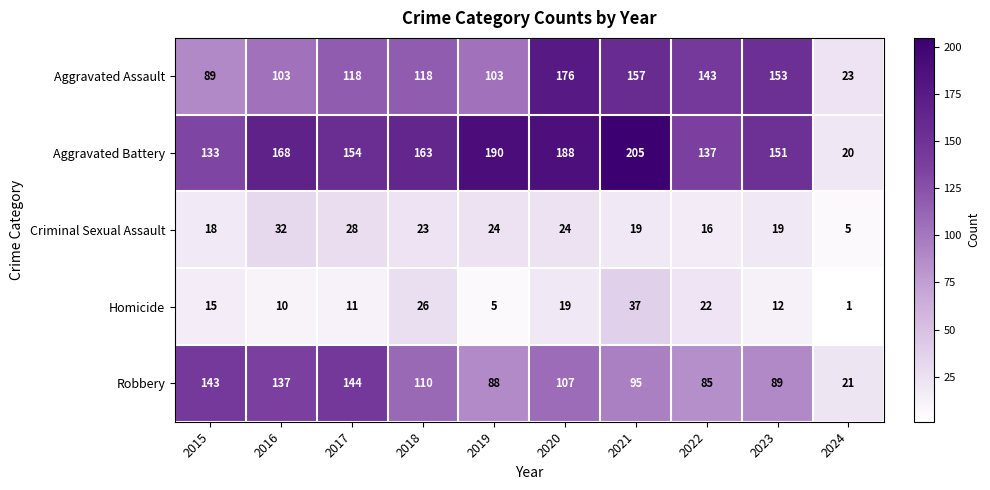

At how many categories does at least one series exceed 37?

9